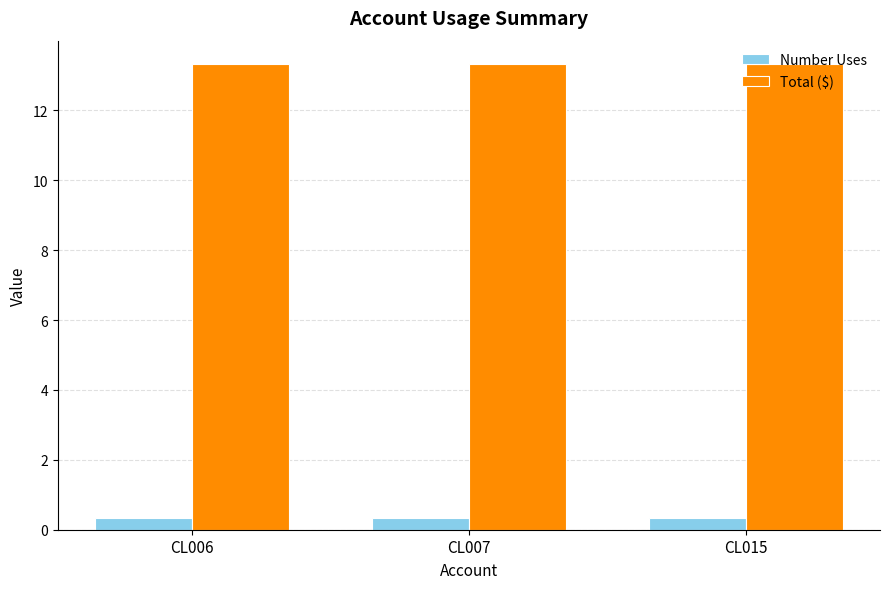

What is the sum of the Total ($) values at CL007 and CL006?

26.7